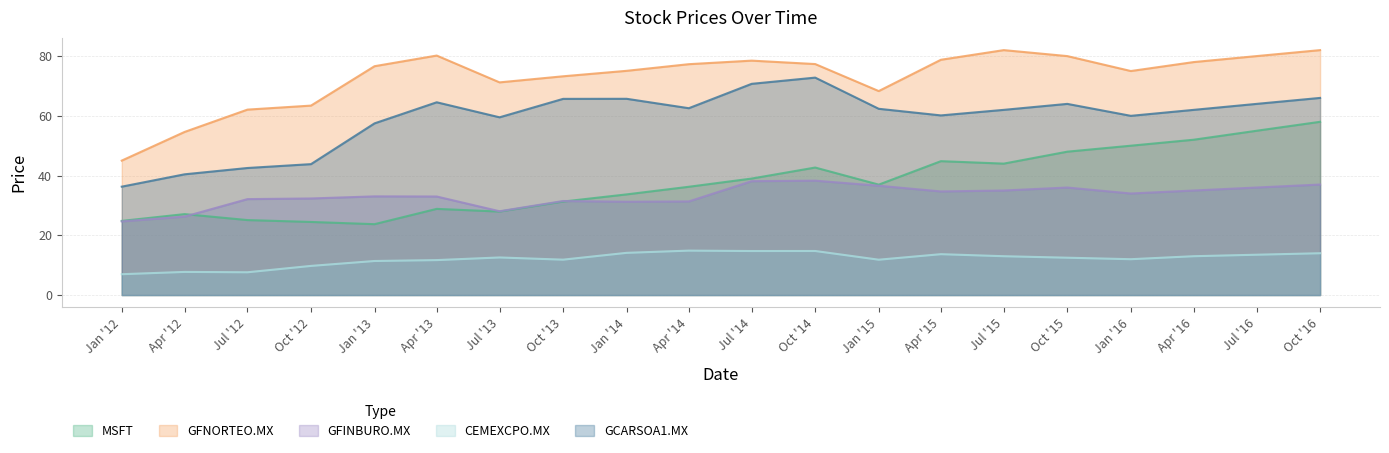

True or false: GCARSOA1.MX has a value of 62.0 at Apr '16.

True